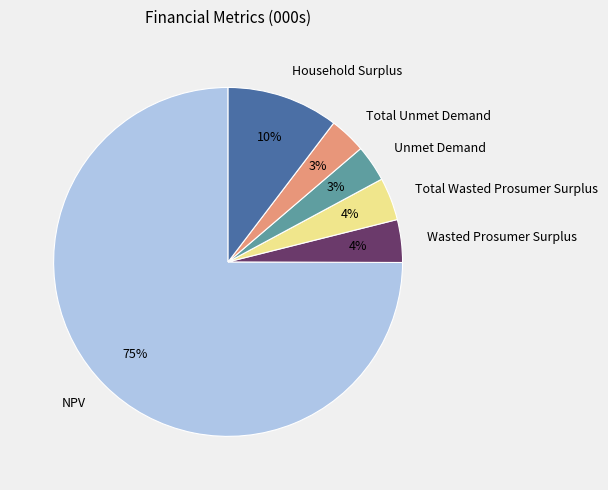

Is there a majority slice in this chart?

Yes